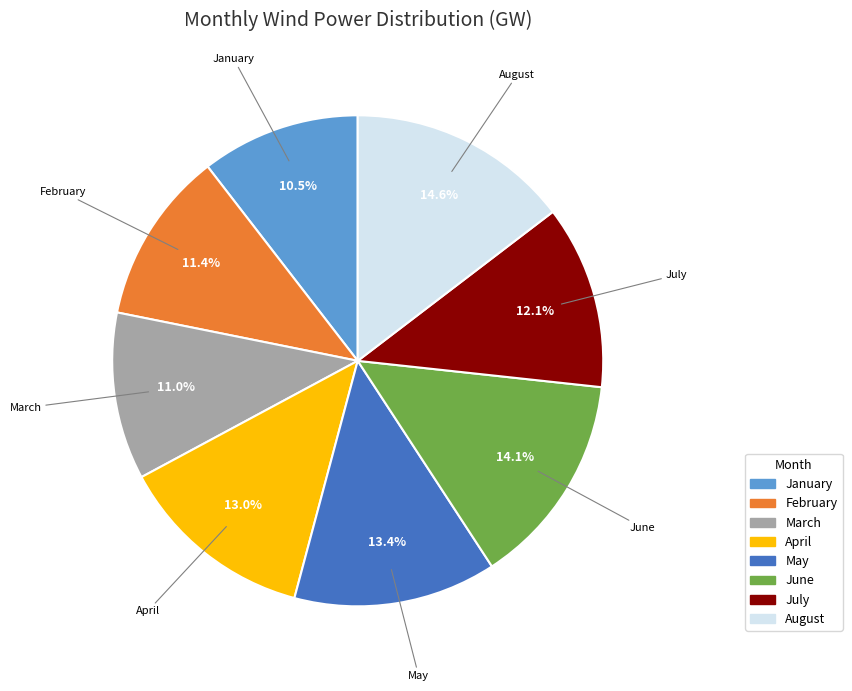

Which has a higher value, March or July?

July